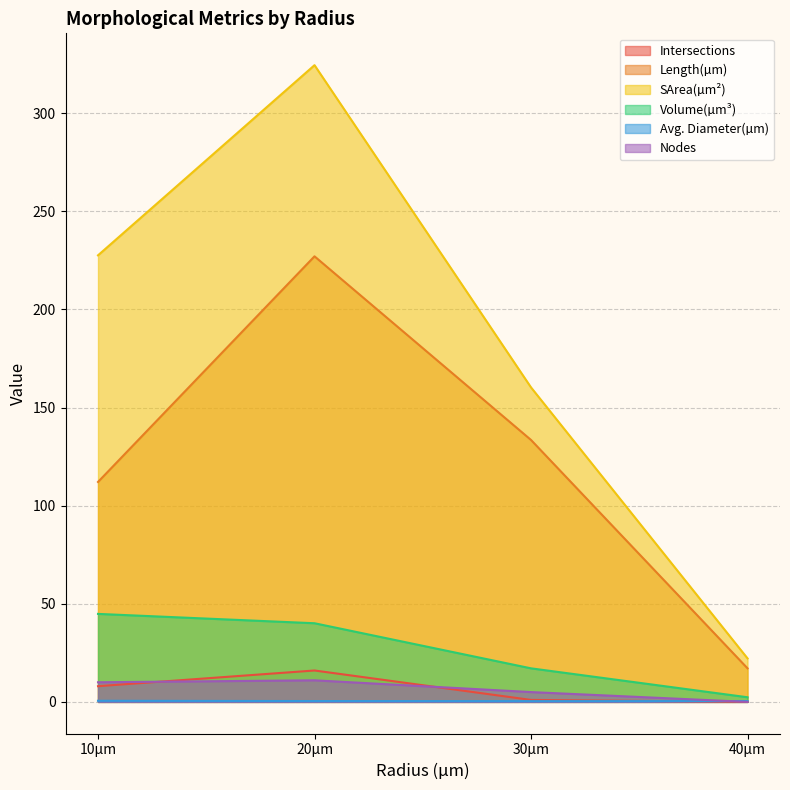

True or false: Volume(µm³) and SArea(µm²) cross at least once.

False